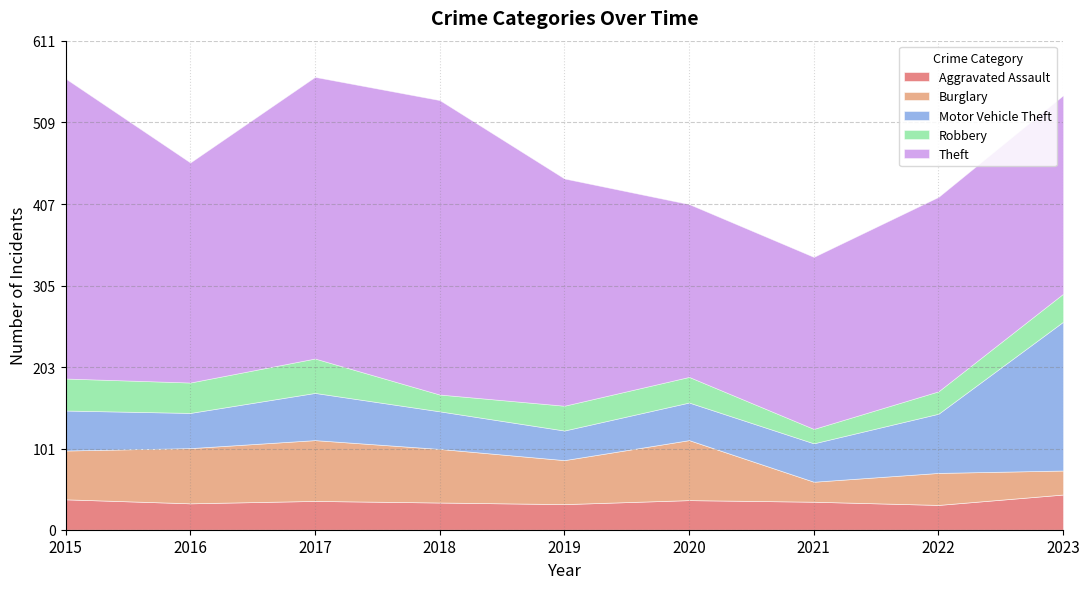

What is the maximum value shown in the chart?

375